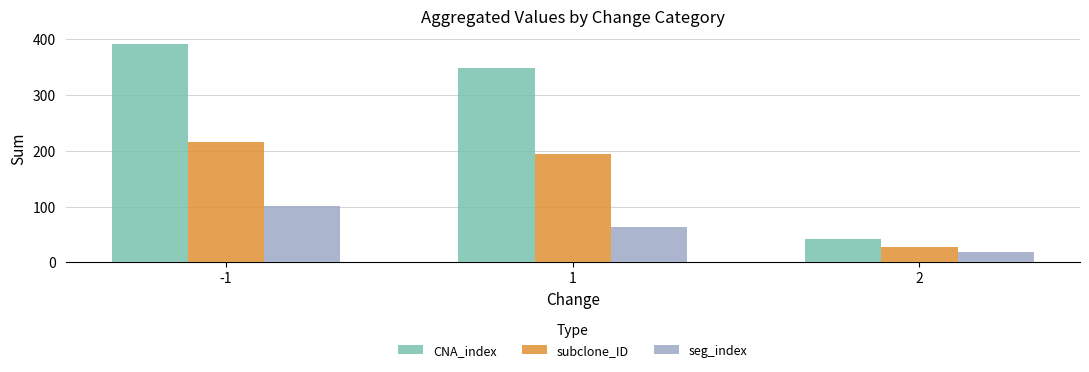

Read the CNA_index value at 2, to the nearest 10.

40